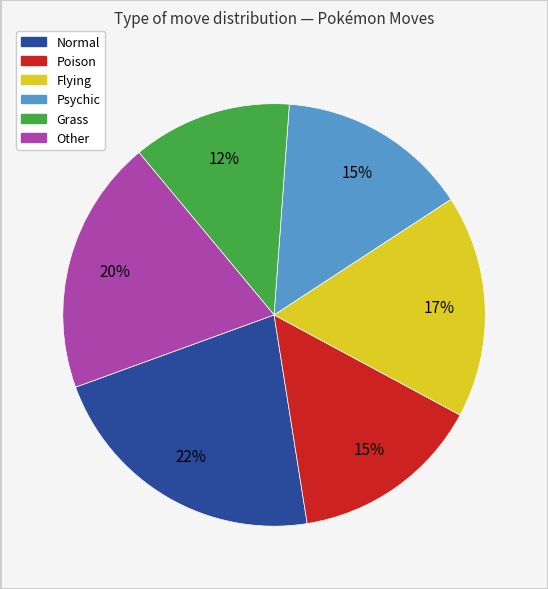

What is the smallest slice in the pie chart?

Grass